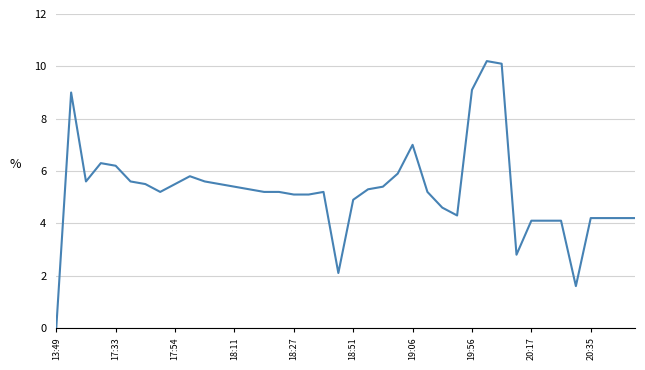

How many positive values are there?

39